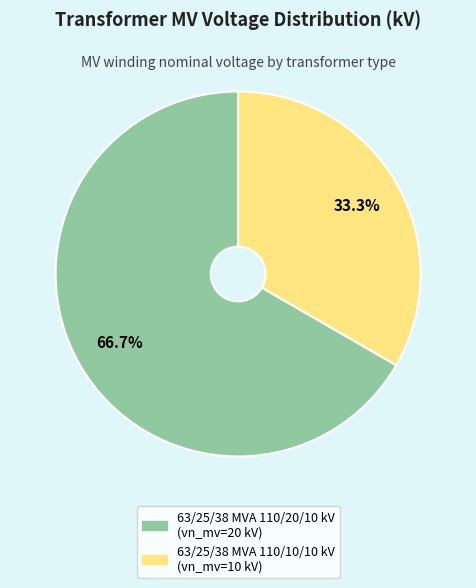

Is it true that 63/25/38 MVA 110/10/10 kV is 41% of the pie?

False